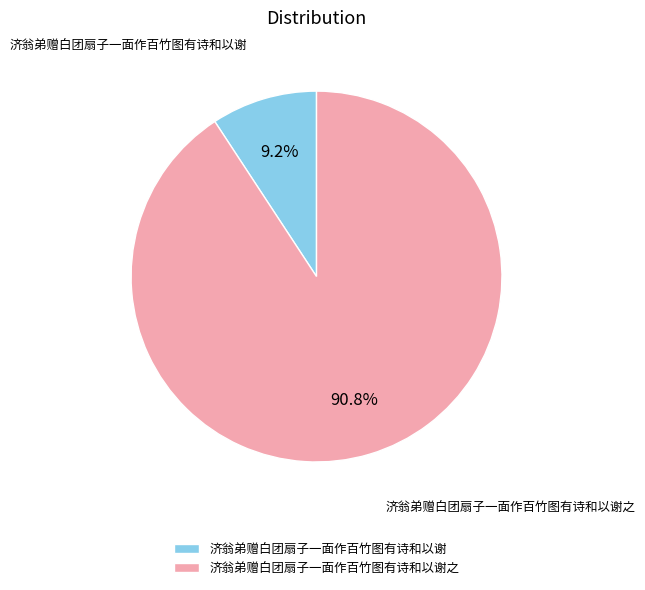

True or false: 济翁弟赠白团扇子一面作百竹图有诗和以谢 accounts for 9% of the total.

True